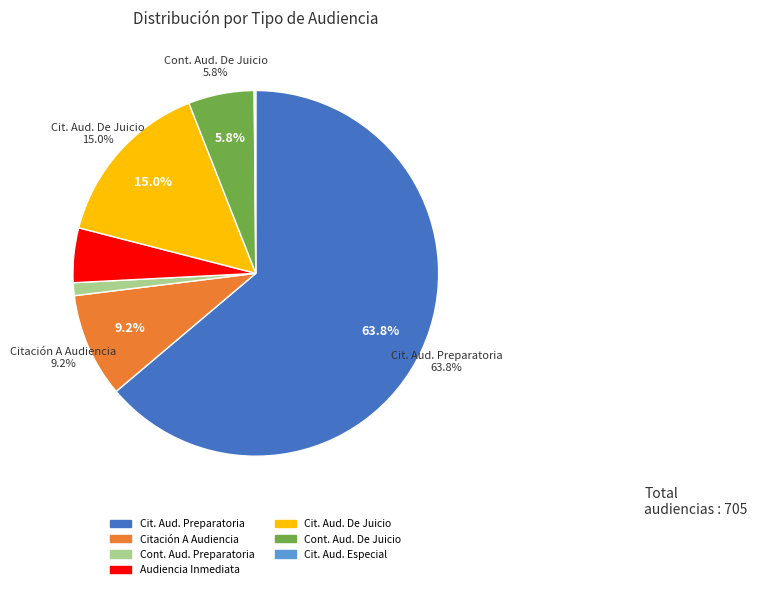

Between Audiencia Inmediata and Citación A Audiencia Preparatoria, which is larger?

Citación A Audiencia Preparatoria